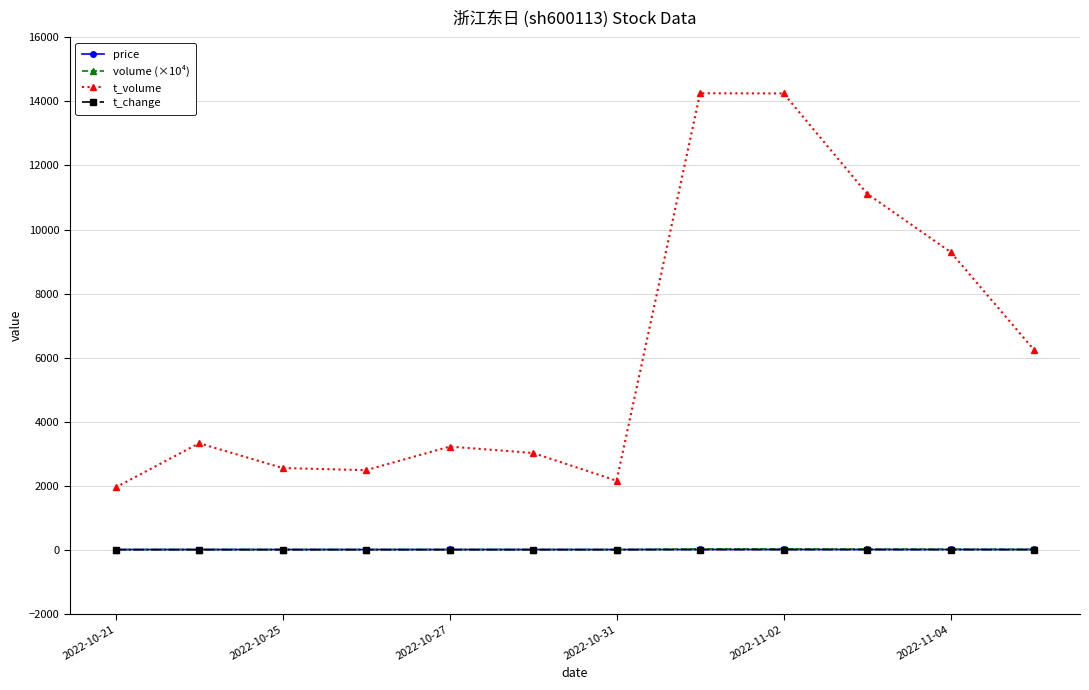

True or false: volume (×10⁴) and t_change intersect in this chart.

False